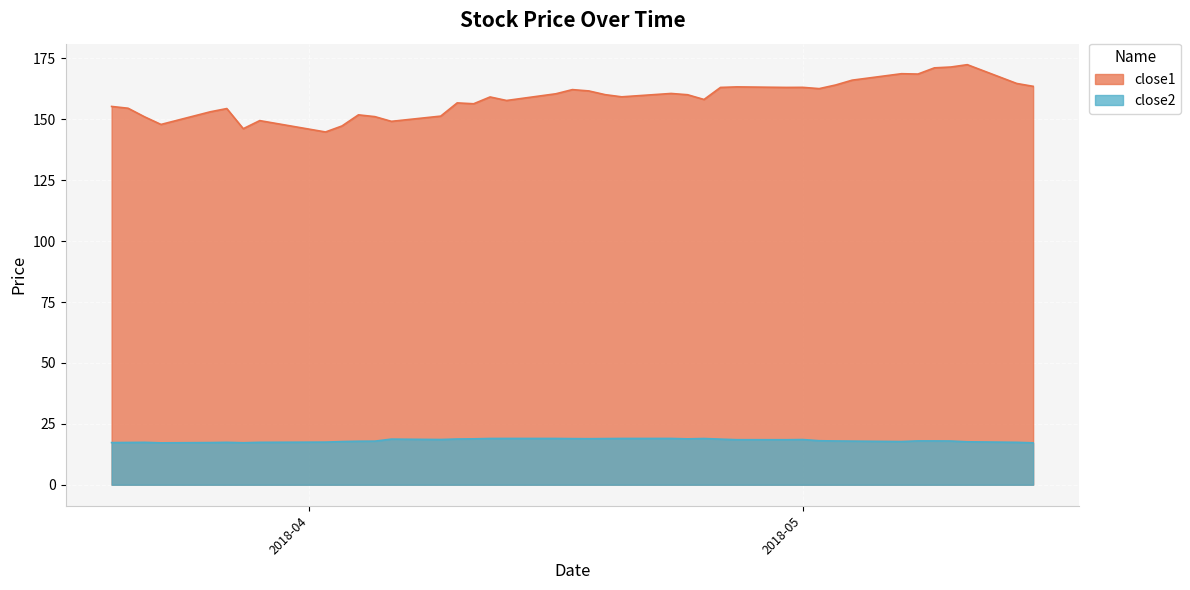

What is the greatest value displayed?

172.4